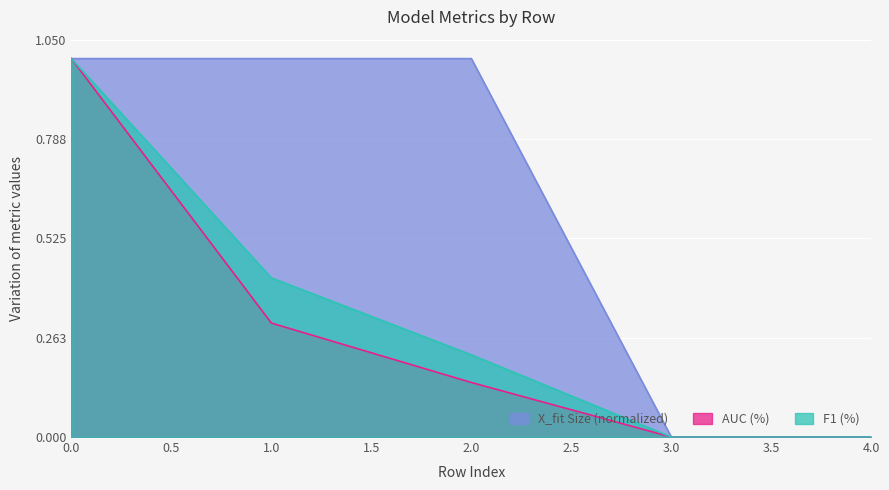

True or false: AUC (%) and X_fit Size (normalized) intersect in this chart.

False